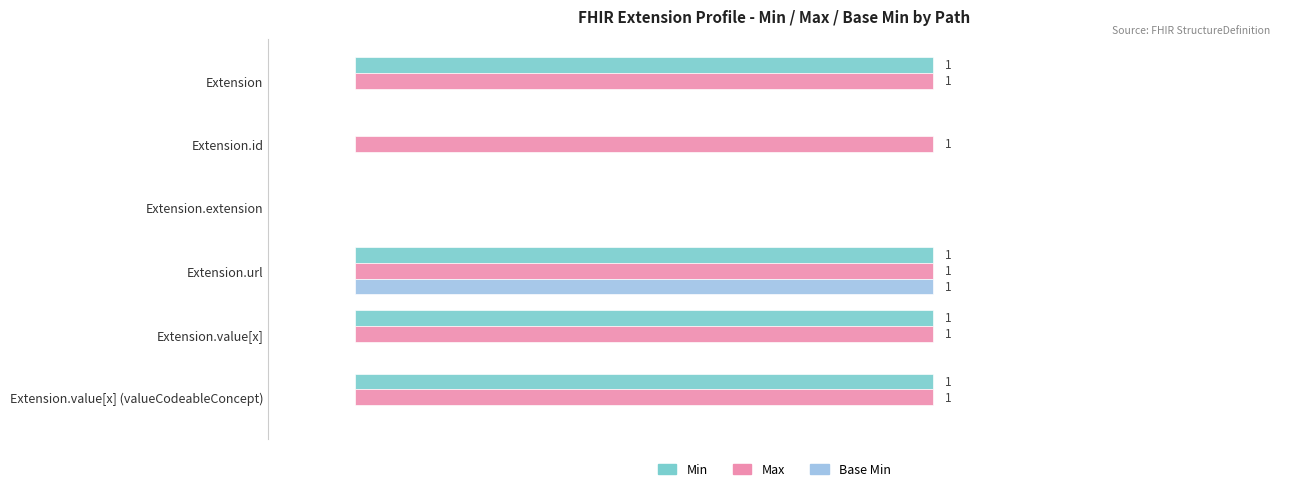

Which series has the largest total across all categories?

Max